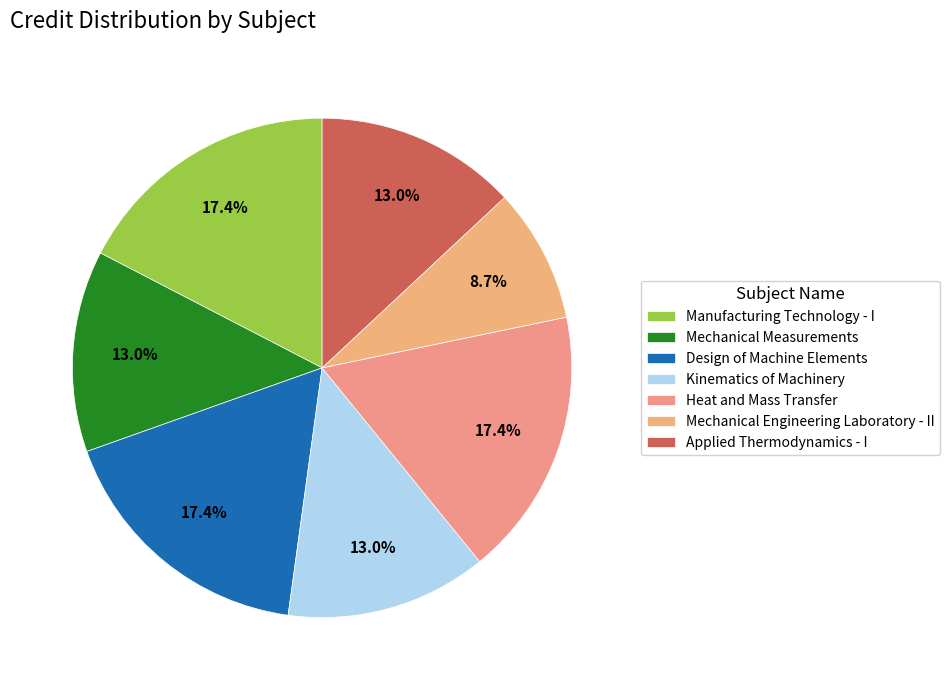

How many slices are in this pie chart?

7